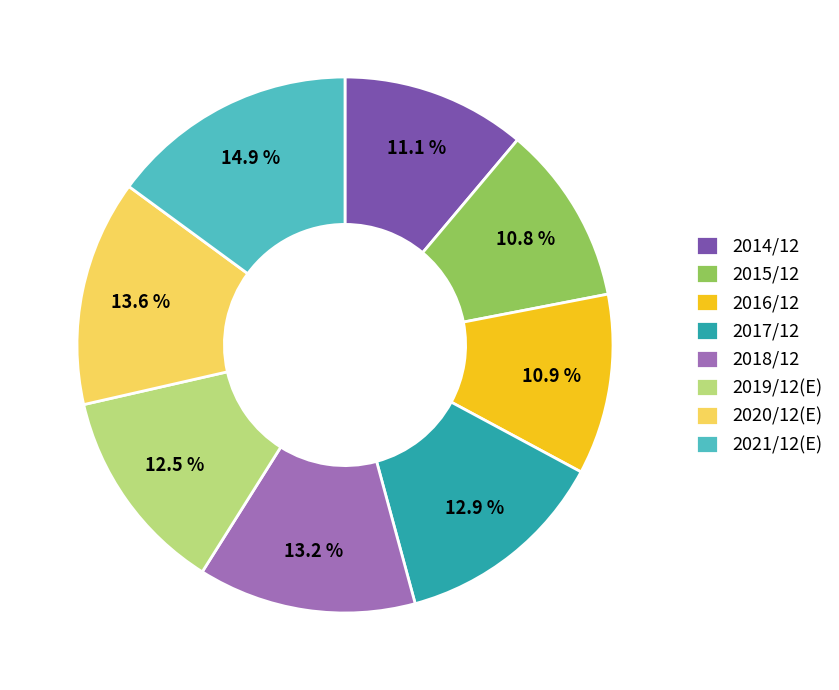

Do 2014/12 and 2016/12 together represent more than half of the pie?

No